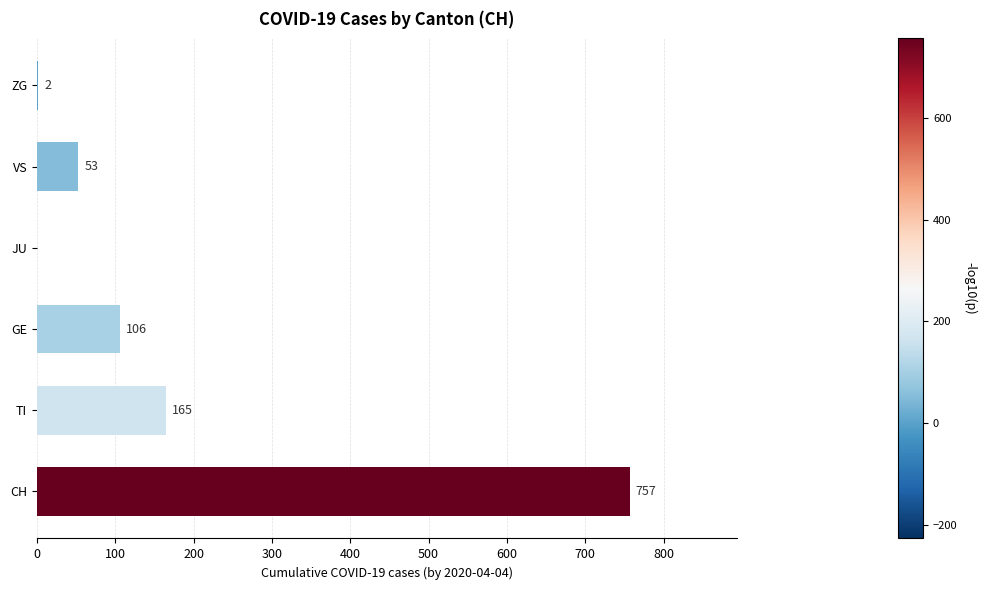

What is the greatest value displayed?

757